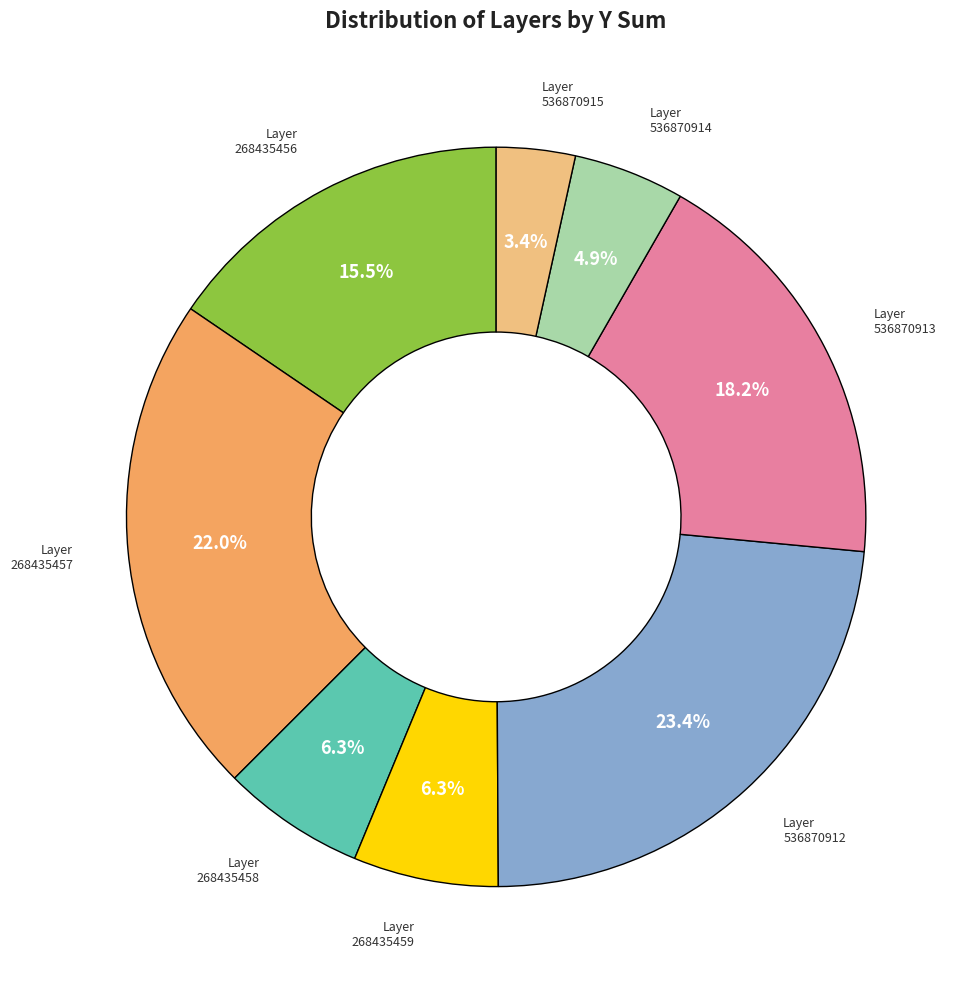

Is there any slice that represents more than half of the pie?

No